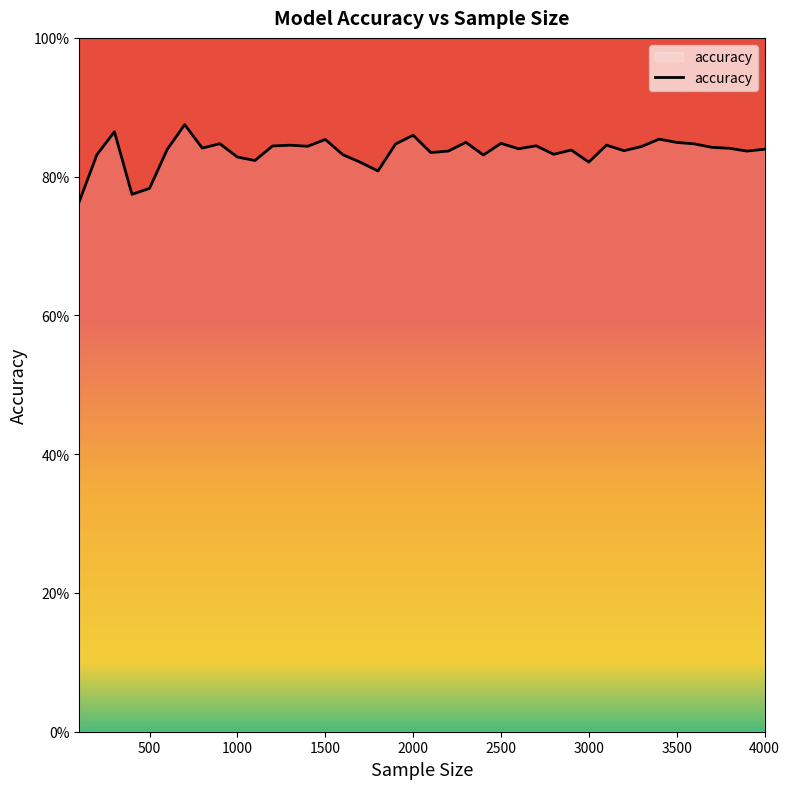

List the labels in order of value, smallest first.

100, 400, 500, 1800, 1700, 3000, 1100, 1000, 2400, 200, 1600, 2800, 2100, 3900, 2200, 3200, 2900, 600, 4000, 2600, 3800, 800, 3700, 3300, 1400, 1200, 2700, 1300, 3100, 1900, 3600, 900, 2500, 3500, 2300, 1500, 3400, 2000, 300, 700